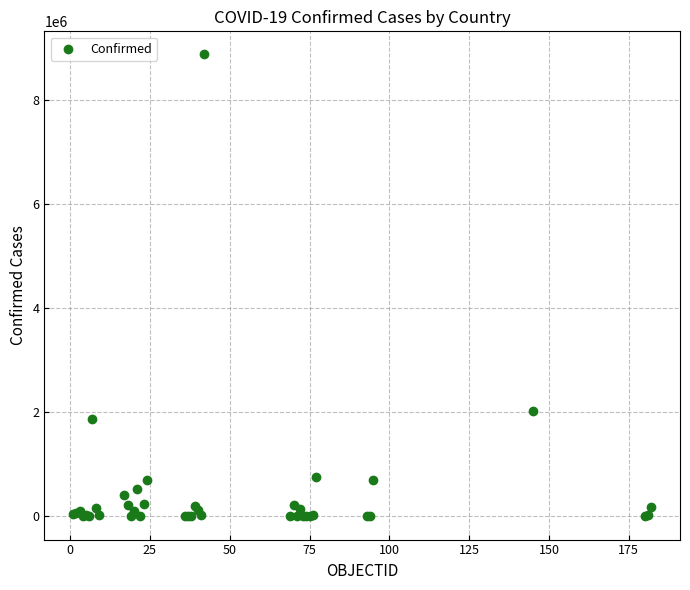

What Y value in the scatter plot is closest to 4435784?

2027746